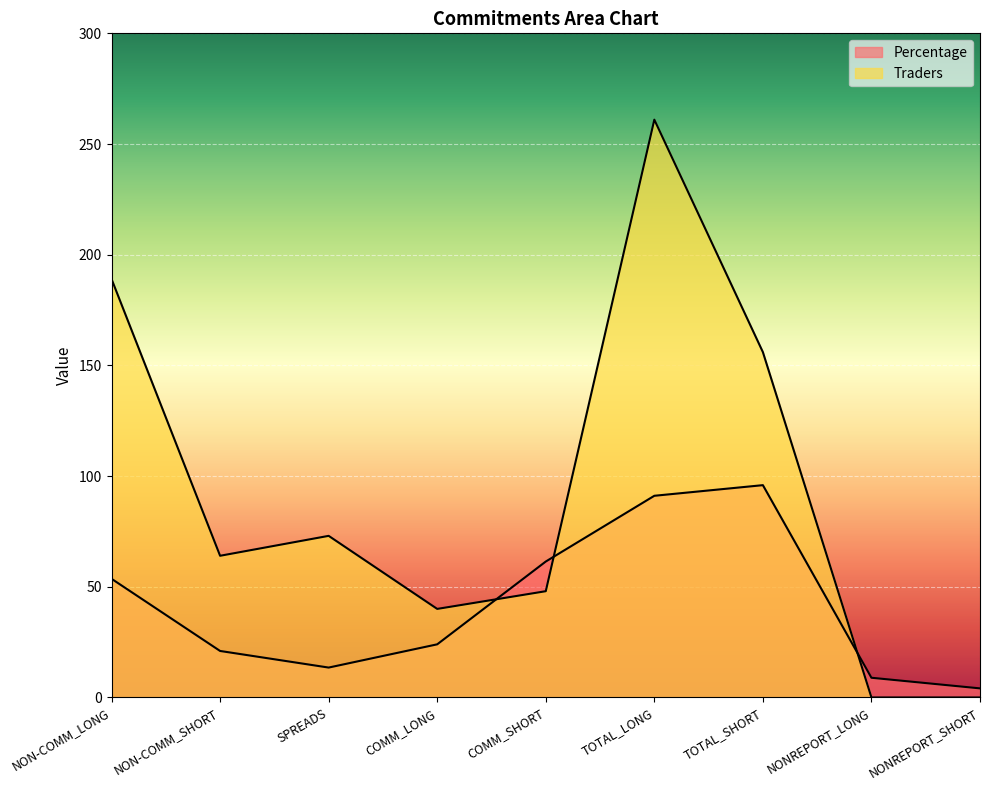

What is the difference between the second highest and minimum values in the Traders series?

189.0